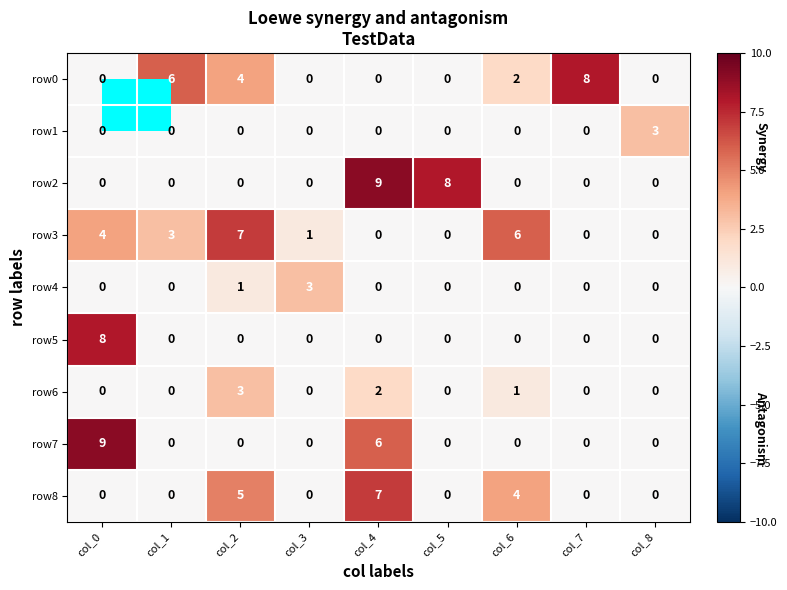

Which series has the largest total across all categories?

row3